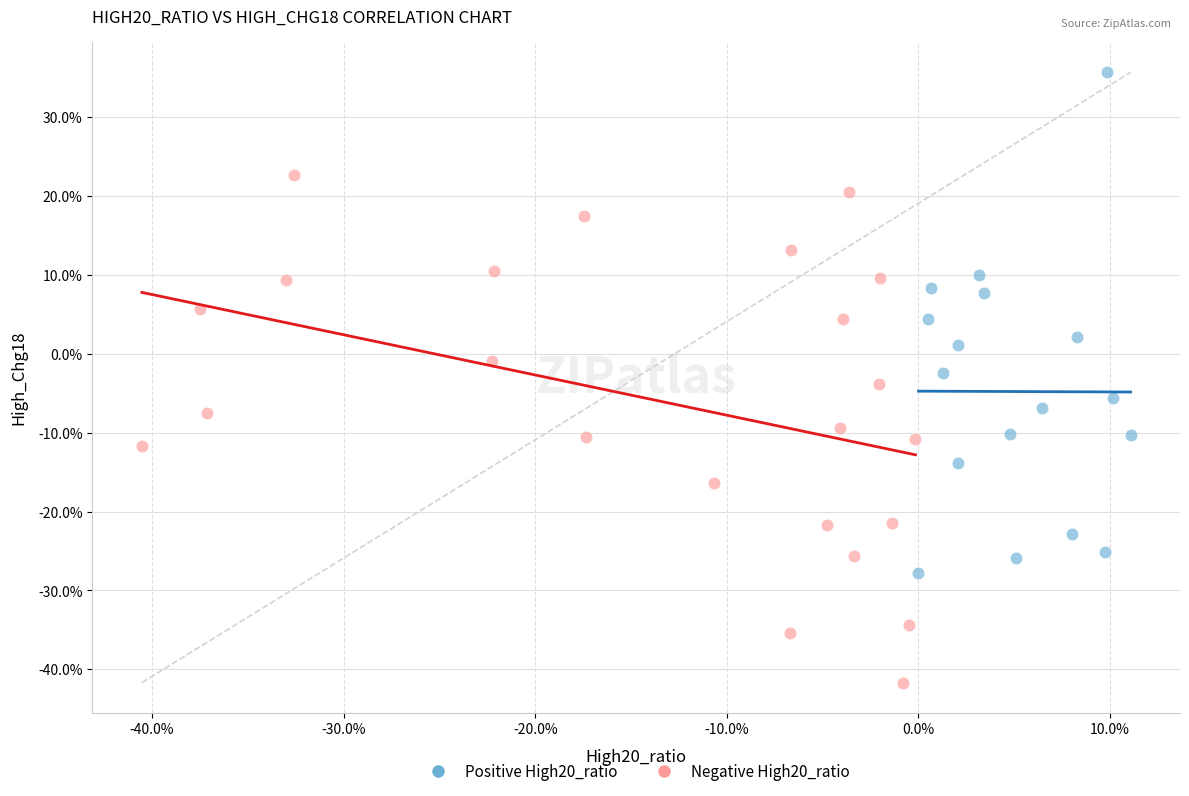

What are all the series names shown in the legend?

Positive High20_ratio, Negative High20_ratio